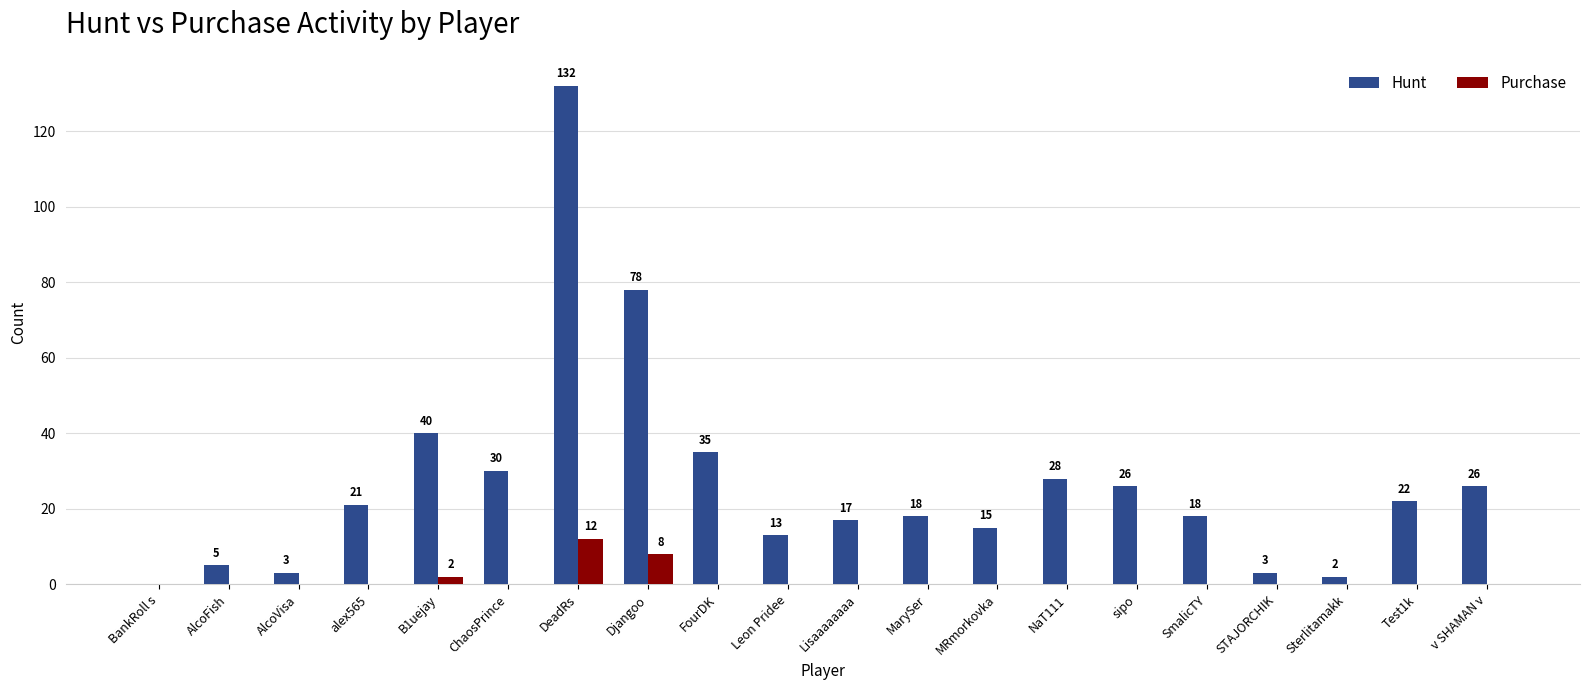

Reading left to right, transcribe all the data shown in this chart.

Hunt: BankRoll s=0	AlcoFish=5	AlcoVisa=3	alex565=21	B1uejay=40	ChaosPrince=30	DeadRs=132	Djangoo=78	FourDK=35	Leon Pridee=13	Lisaaaaaaaa=17	MarySer=18	MRmorkovka=15	NaT111=28	sipo=26	SmalicTY=18	STAJORCHIK=3	Sterlitamakk=2	Test1k=22	v SHAMAN v=26
Purchase: BankRoll s=0	AlcoFish=0	AlcoVisa=0	alex565=0	B1uejay=2	ChaosPrince=0	DeadRs=12	Djangoo=8	FourDK=0	Leon Pridee=0	Lisaaaaaaaa=0	MarySer=0	MRmorkovka=0	NaT111=0	sipo=0	SmalicTY=0	STAJORCHIK=0	Sterlitamakk=0	Test1k=0	v SHAMAN v=0